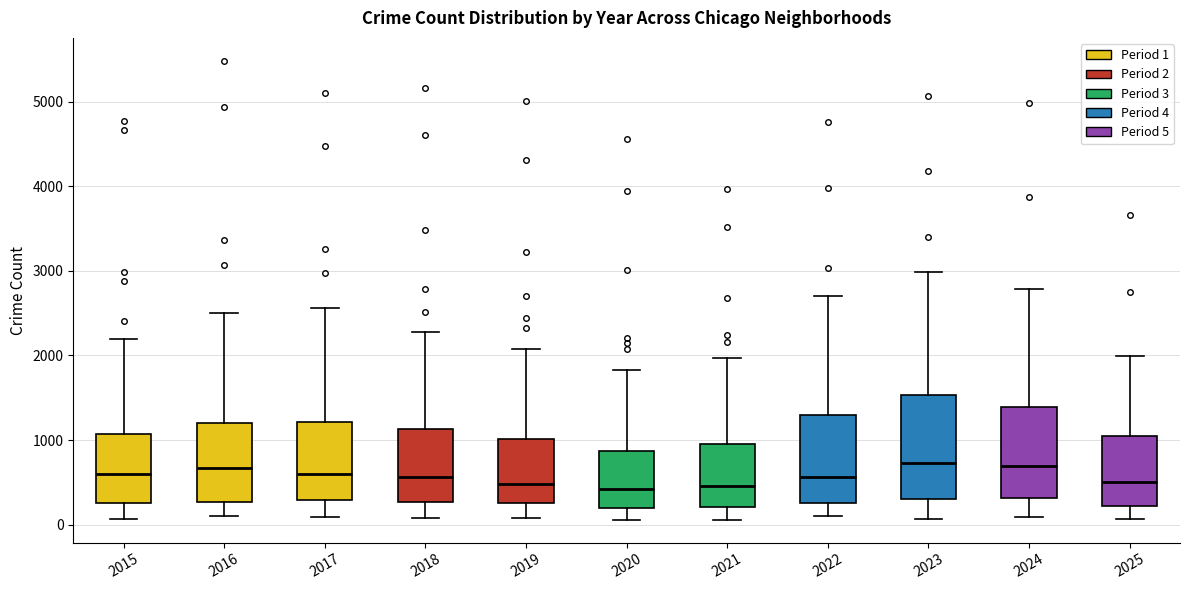

Where does the median line of the box at x = 2016 sit on the y-axis? The values are not printed on the chart, so give them approximately, as read against the axis.

700